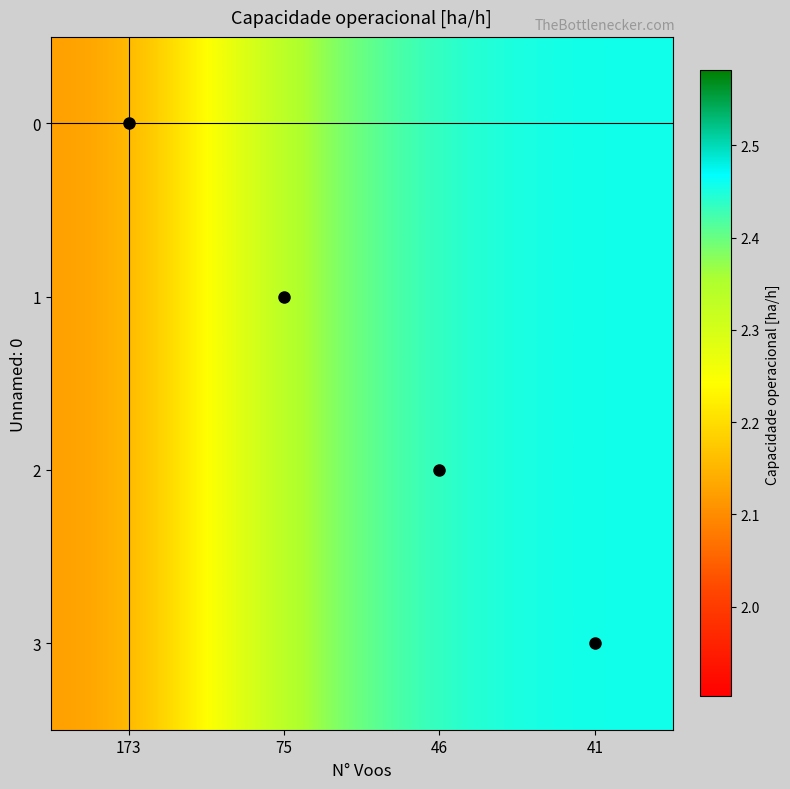

Reading left to right, transcribe all the data shown in this chart.

0: 173=2.1	75=2.4	46=2.4	41=2.5
1: 173=2.1	75=2.4	46=2.4	41=2.5
2: 173=2.1	75=2.4	46=2.4	41=2.5
3: 173=2.1	75=2.4	46=2.4	41=2.5